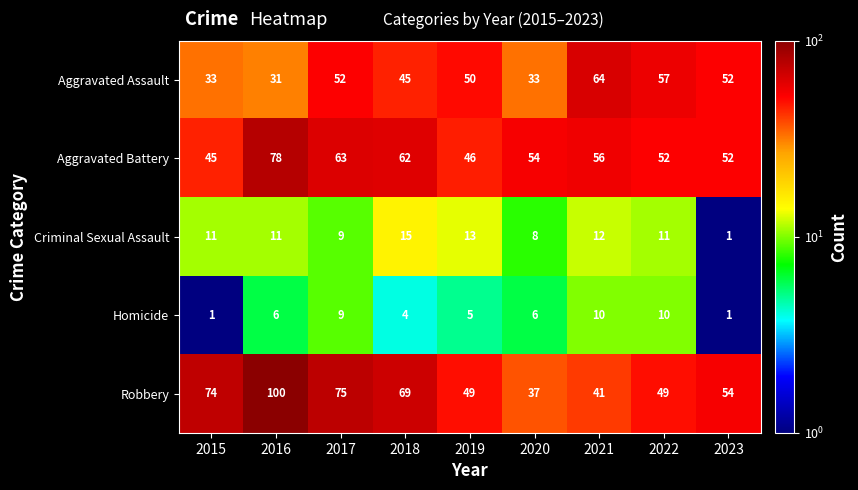

Which category has the highest value in the Aggravated Battery series?

2016